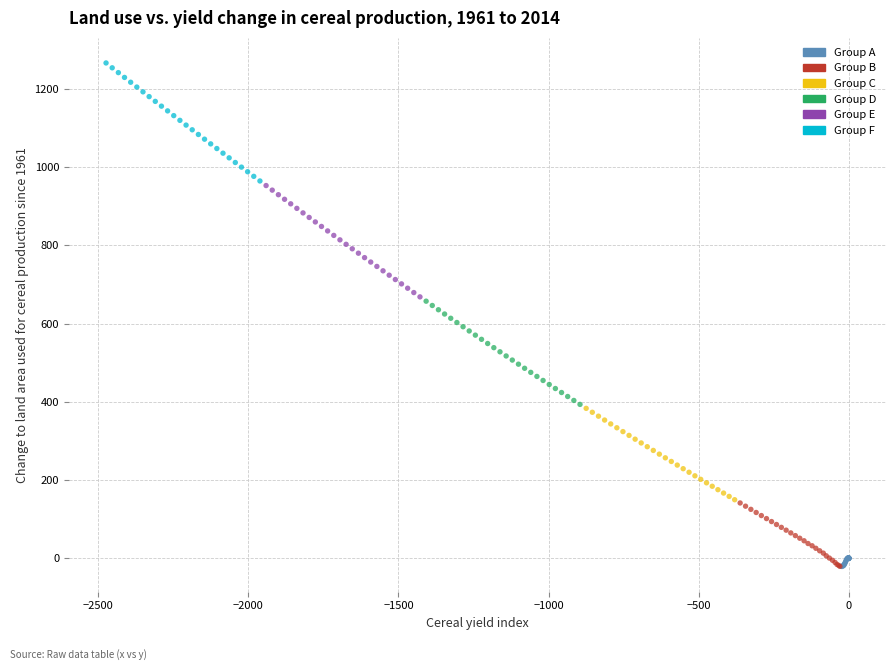

What are all the series names shown in the legend?

Group A, Group B, Group C, Group D, Group E, Group F